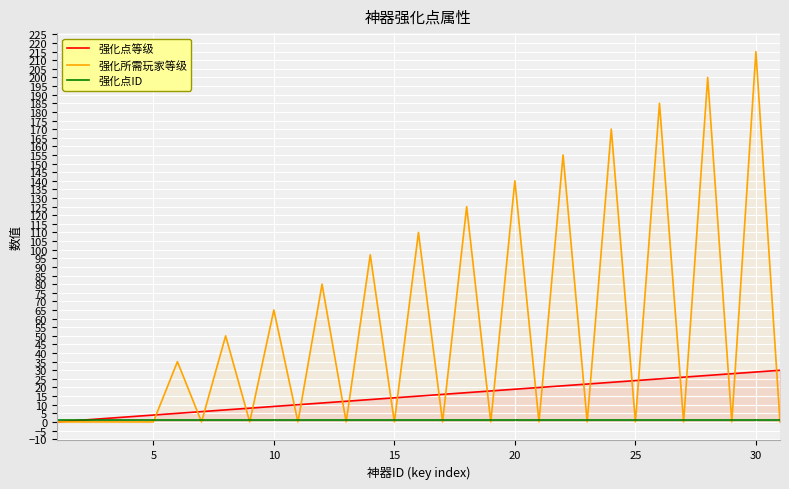

How many values in the 强化点等级 series are below 15?

15